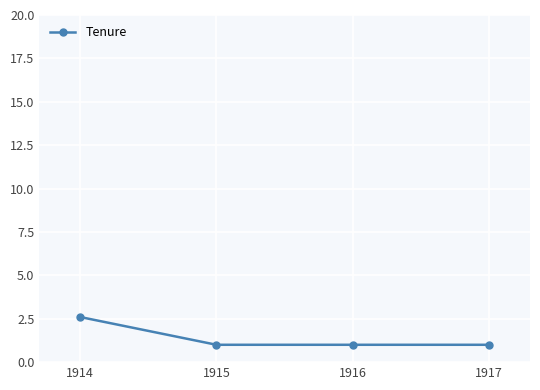

What is the greatest value displayed?

2.6